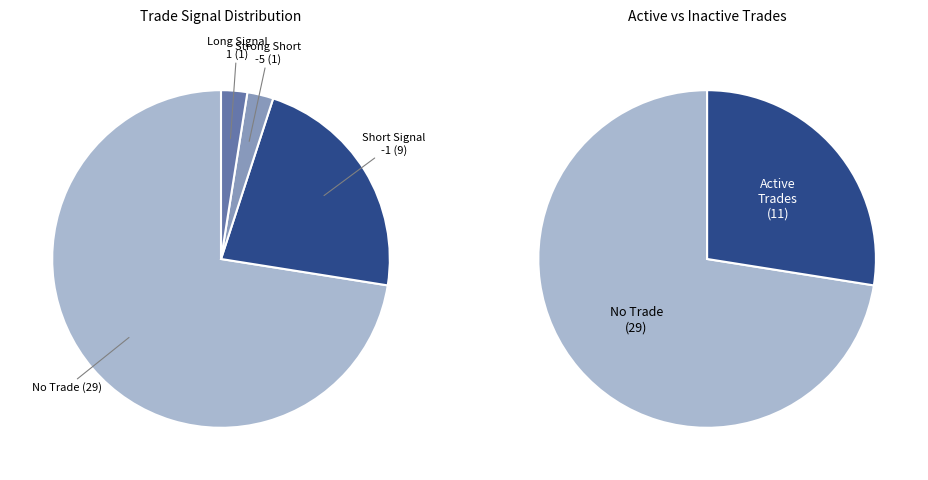

How many segments does this pie chart have?

4